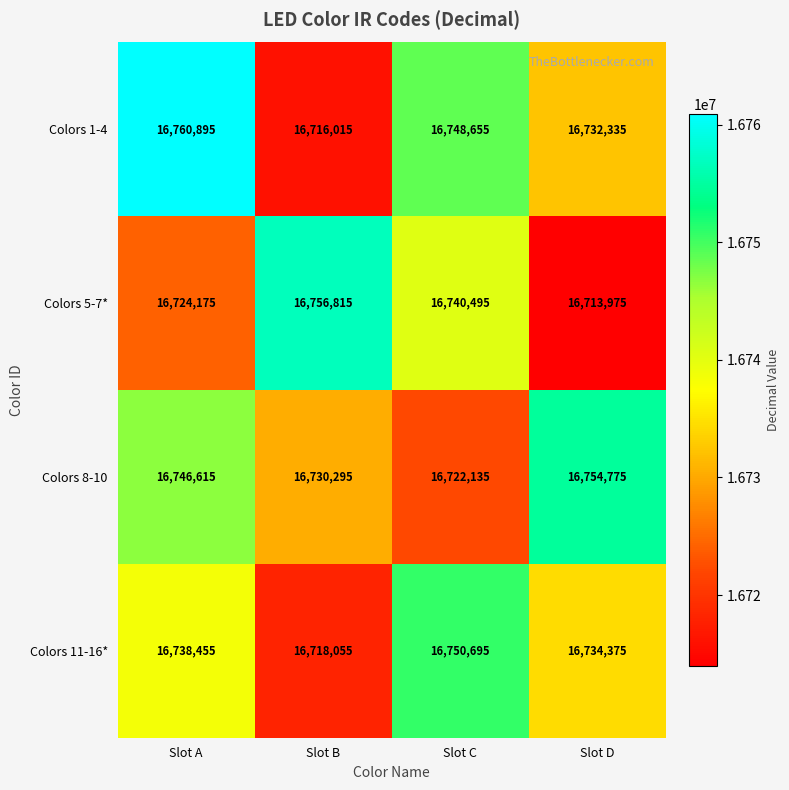

How many data points in Colors 8-10 are less than 16746615?

2